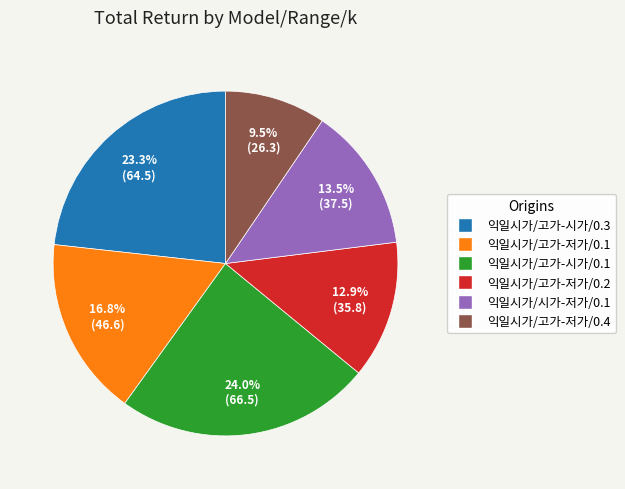

Combined, do 익일시가/고가-저가/0.4 and 익일시가/시가-저가/0.1 account for over 50%?

No